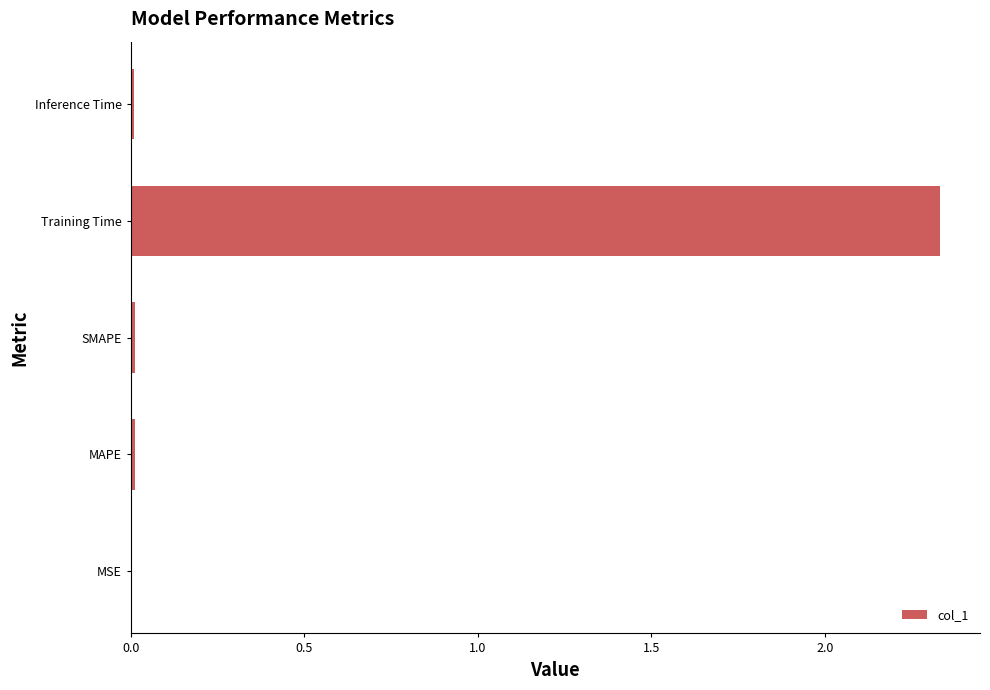

Is it true that the value at MAPE is 0.0?

True